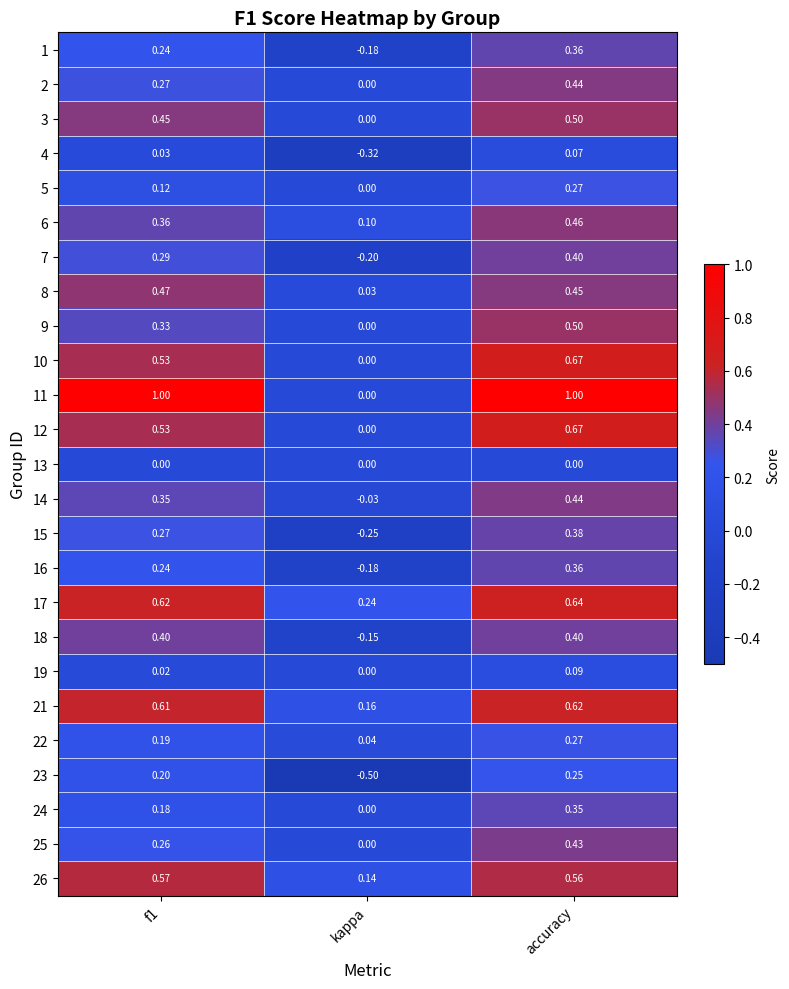

Is the value of 15 at f1 greater than the value of 10 at f1?

No